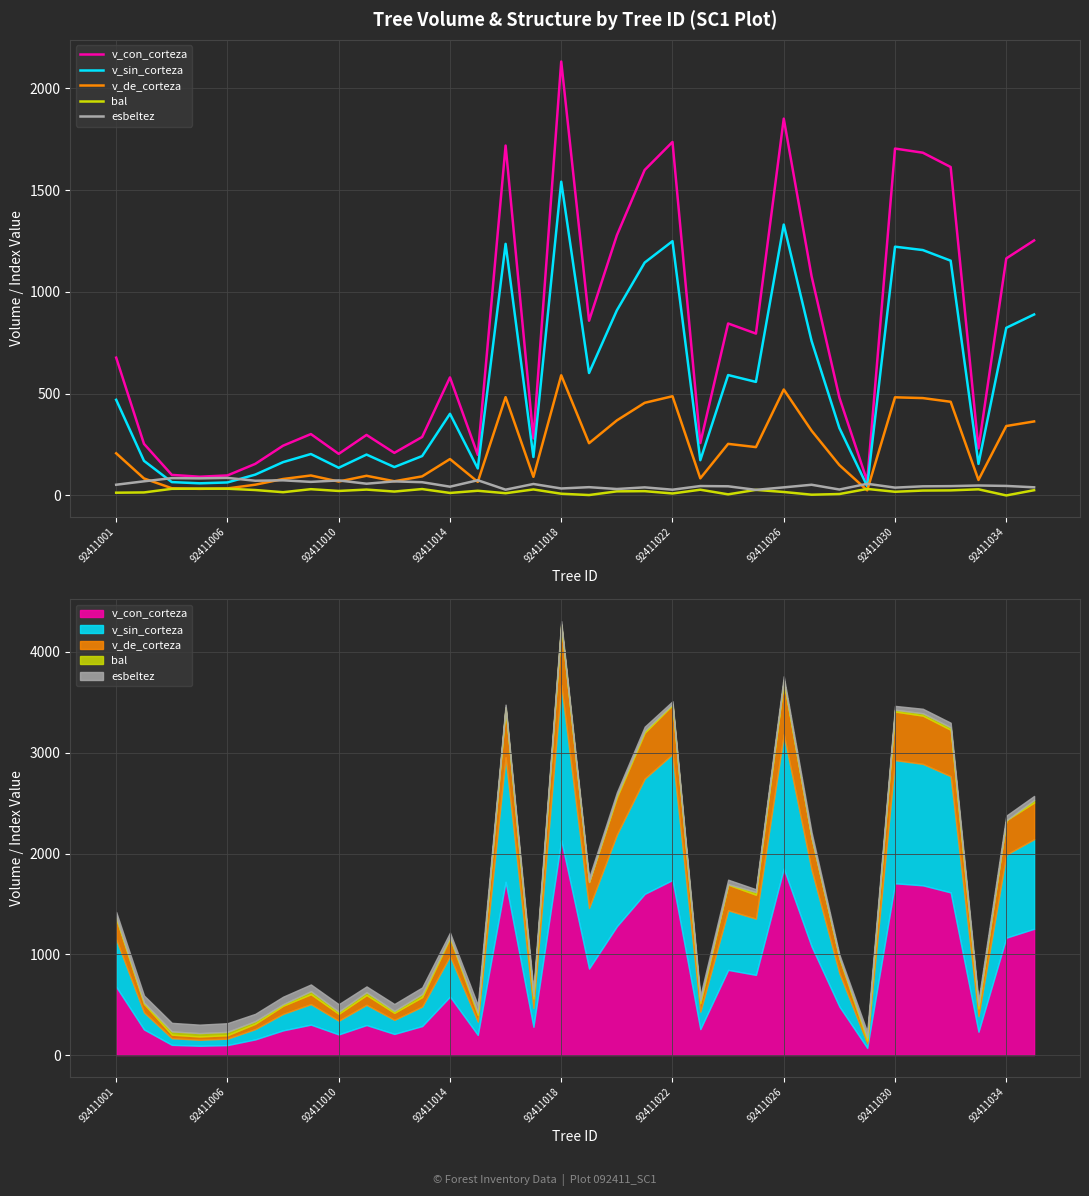

Which series has the largest total across all categories?

v_con_corteza